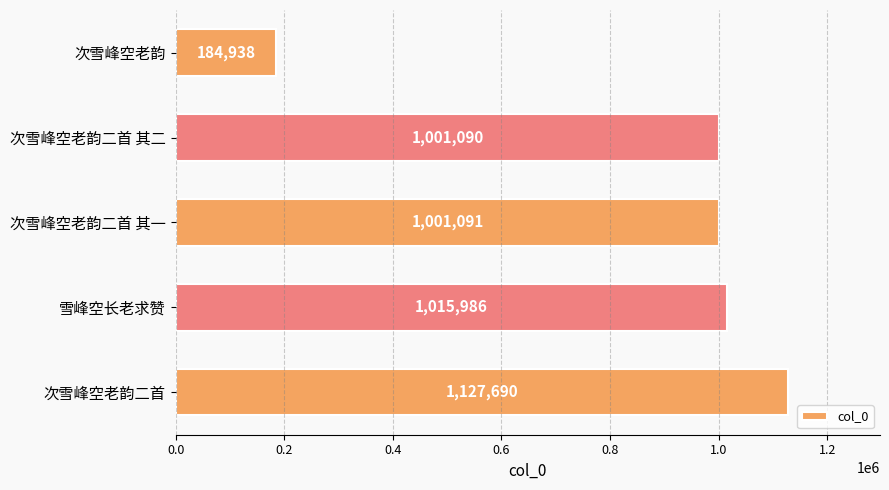

Rank the categories by value from lowest to highest.

次雪峰空老韵, 次雪峰空老韵二首 其二, 次雪峰空老韵二首 其一, 雪峰空长老求赞, 次雪峰空老韵二首